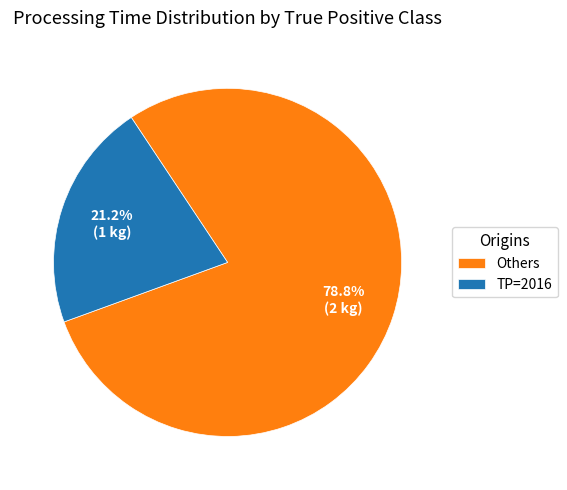

Combined, do Others and TP=2016 account for over 50%?

Yes